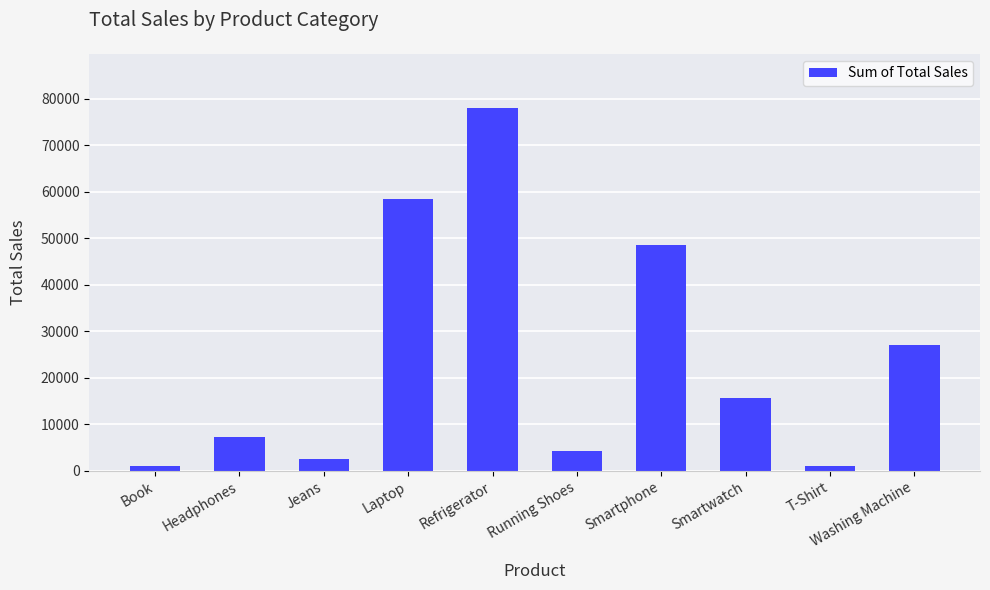

What is the maximum value shown in the chart?

78000